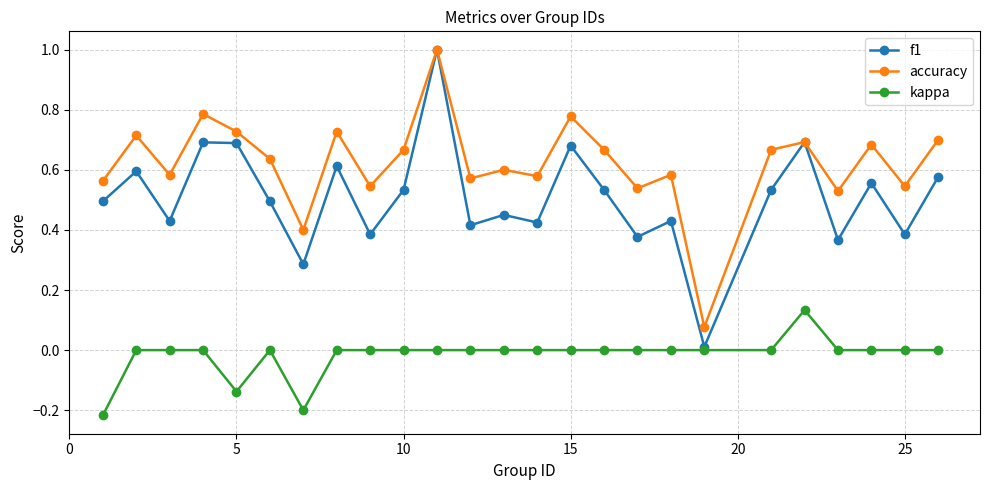

True or false: accuracy and kappa cross at least once.

False